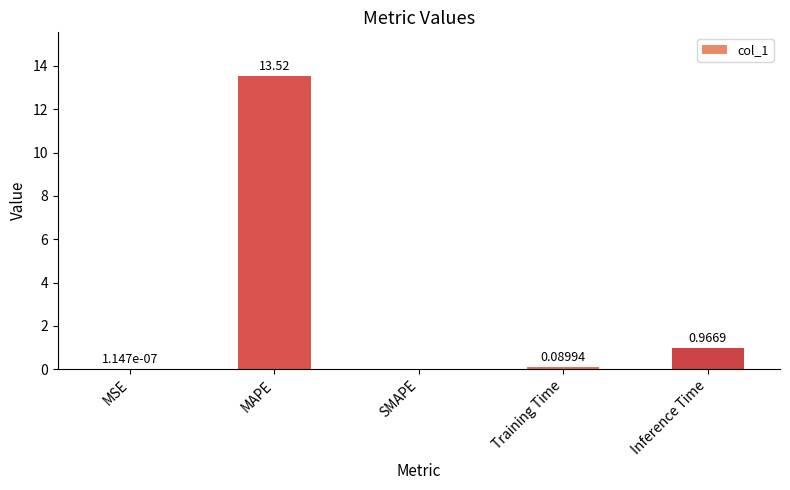

Are the bars horizontal?

No